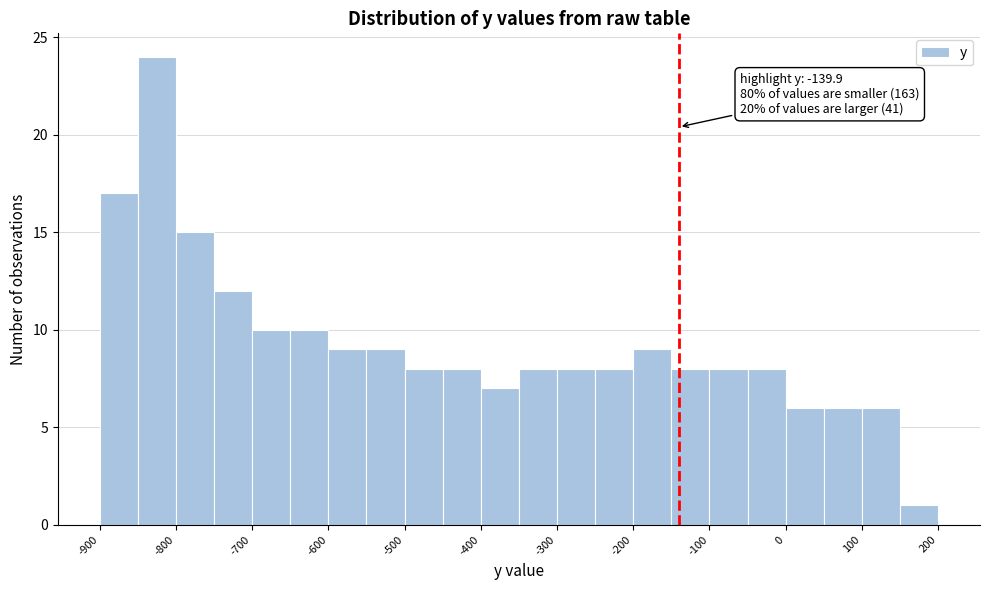

Over which range of the x-axis is the bar tallest?

-850 to -800